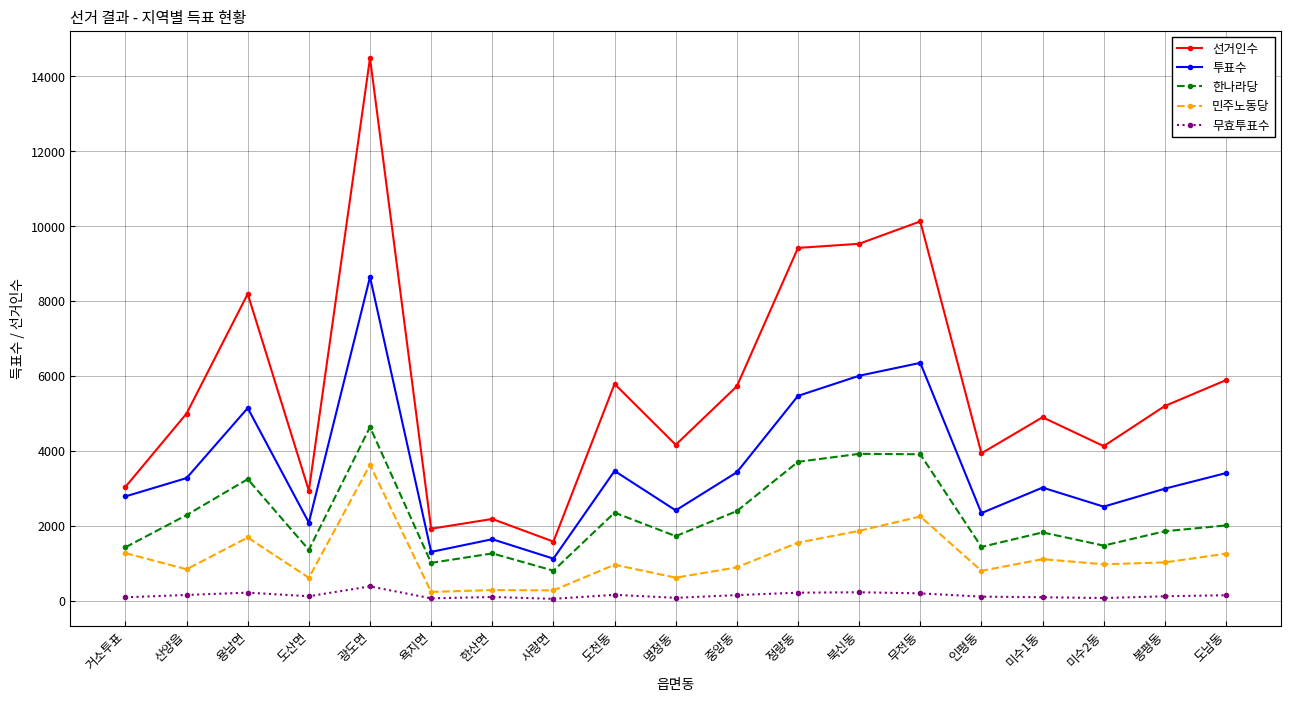

Which series has the widest spread of values?

선거인수